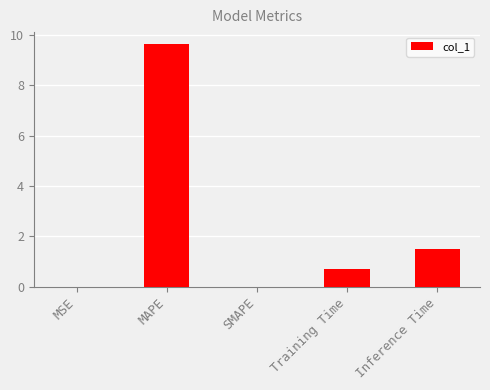

The value at MAPE is 9.6. True or false?

True